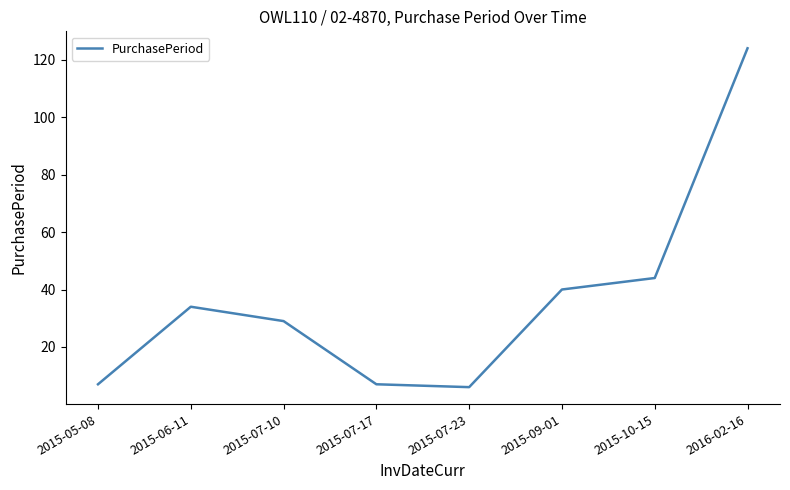

How many distinct data groups are displayed?

1